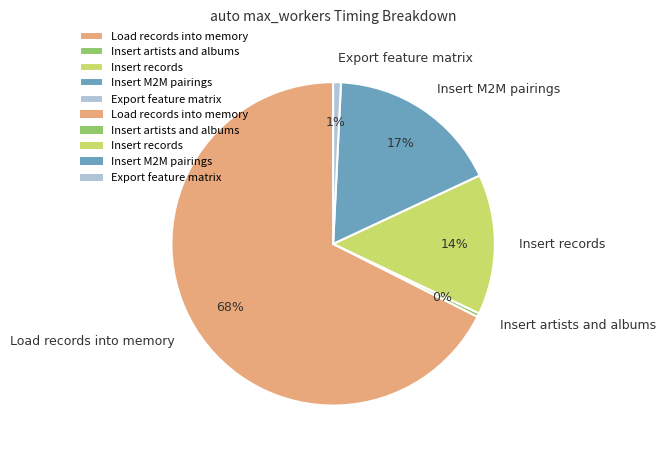

To the nearest percent, what is the difference between the Insert records and Insert artists and albums slice percentages?

14%